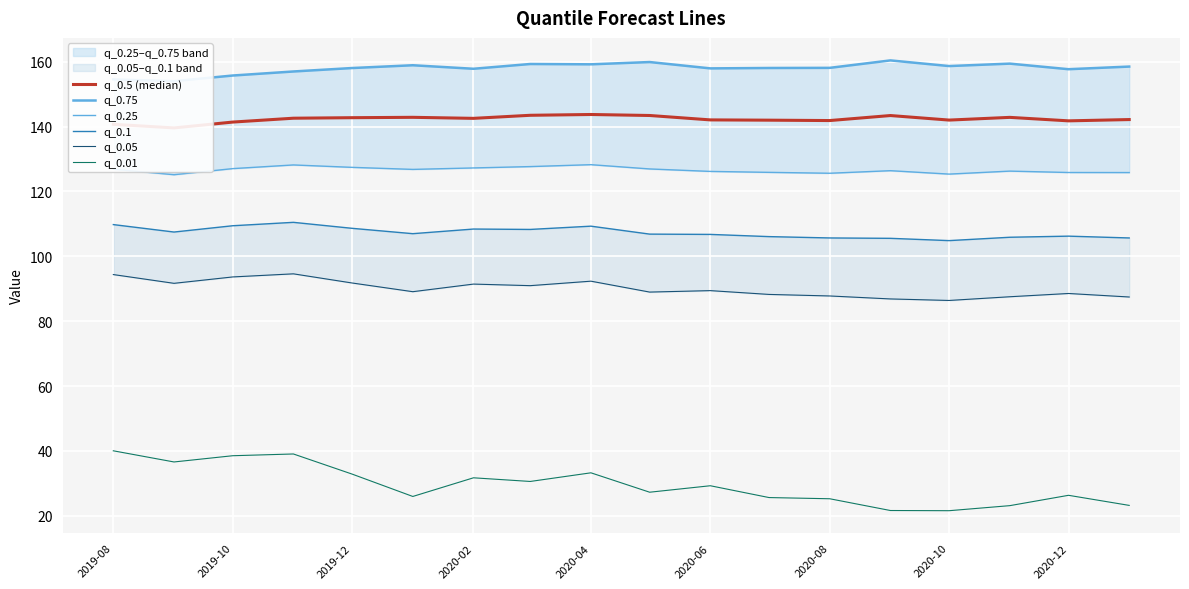

Reading right to left, what are all the values shown in this chart?

q_0.5 (median): 142.2	141.8	142.9	142.0	143.4	141.9	142.0	142.1	143.4	143.7	143.5	142.6	142.9	142.8	142.6	141.4	139.6	140.7
q_0.75: 158.5	157.7	159.4	158.7	160.4	158.1	158.1	158.0	159.9	159.2	159.3	157.8	158.9	158.1	157.0	155.8	154.0	154.6
q_0.25: 125.8	125.9	126.3	125.4	126.4	125.6	125.9	126.2	127.0	128.3	127.7	127.3	126.8	127.4	128.2	127.1	125.2	126.9
q_0.1: 105.7	106.2	105.9	104.9	105.6	105.7	106.1	106.8	106.9	109.3	108.3	108.4	107.0	108.6	110.5	109.4	107.5	109.8
q_0.05: 87.5	88.6	87.5	86.4	86.9	87.8	88.3	89.4	89.0	92.3	91.0	91.5	89.1	91.8	94.6	93.7	91.7	94.4
q_0.01: 23.2	26.3	23.1	21.6	21.6	25.3	25.6	29.3	27.3	33.3	30.6	31.7	26.0	32.9	39.1	38.5	36.6	40.1